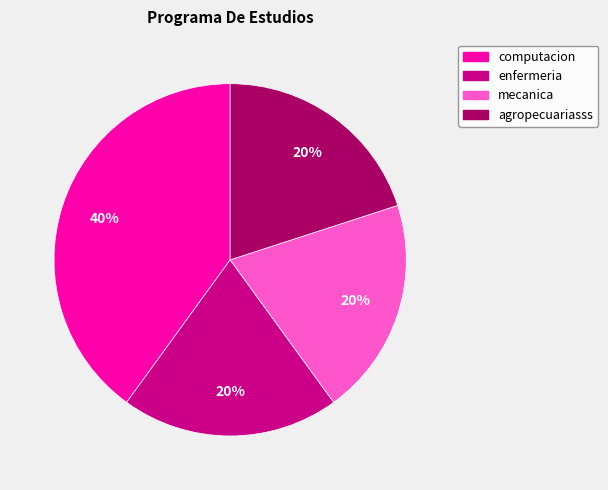

Between enfermeria and computacion, which is larger?

computacion